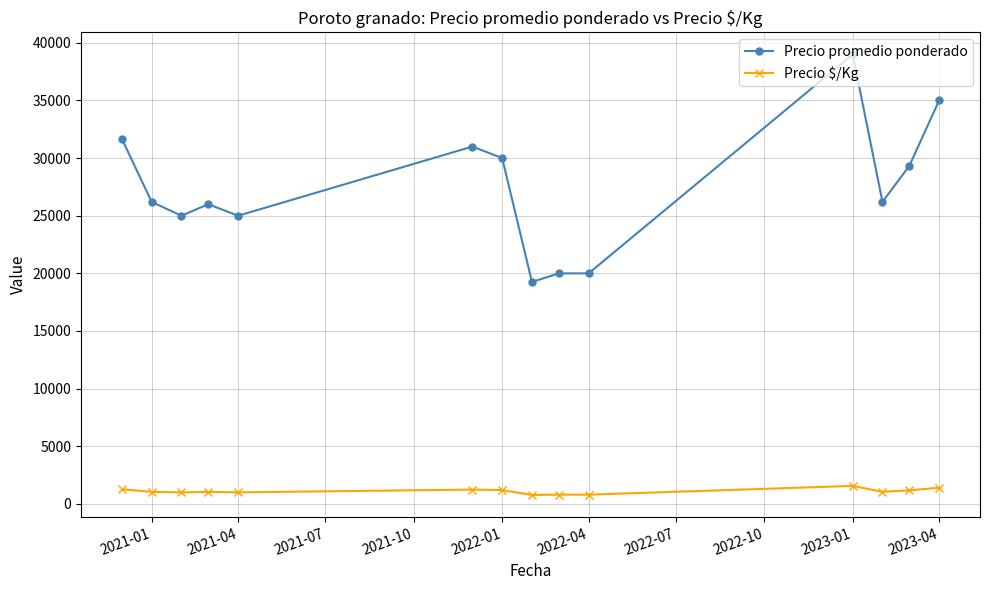

What is the maximum value for Precio promedio ponderado?

39000.0